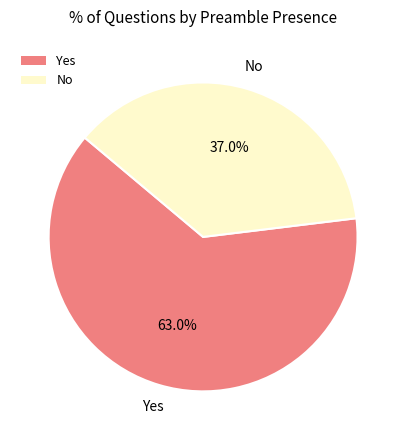

Between No and Yes, which is larger?

Yes